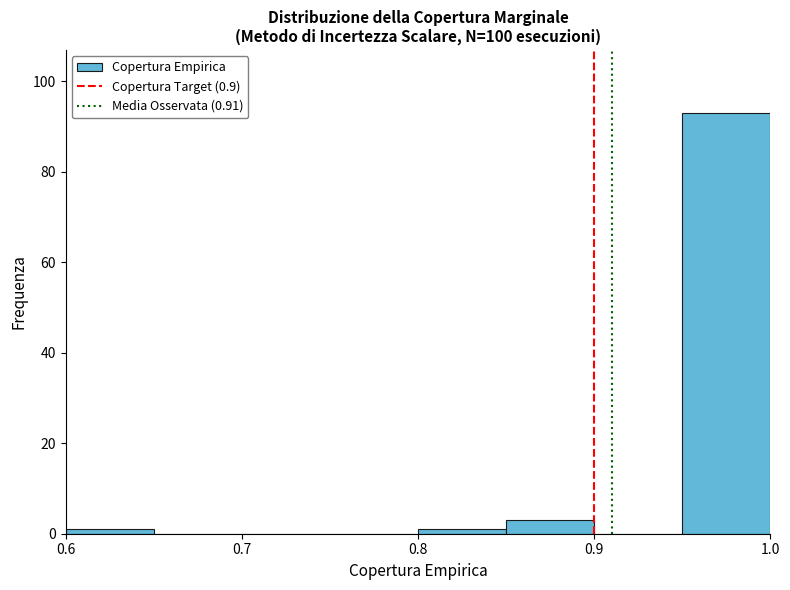

Reading left to right, transcribe this chart: for each bar, give the range it covers on the x-axis and its height. The values are not printed on the chart, so give them approximately, as read against the axis.

0.60 to 0.65: under 2
0.65 to 0.70: 0
0.70 to 0.75: 0
0.75 to 0.80: 0
0.80 to 0.85: under 2
0.85 to 0.90: 4
0.90 to 0.95: 0
0.95 to 1.00: 94